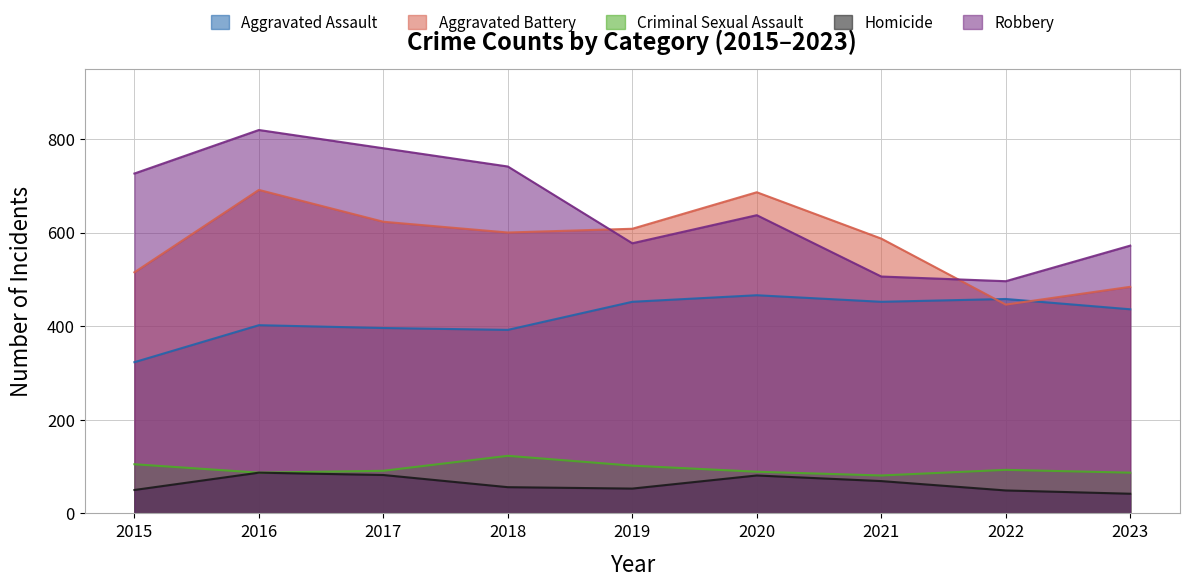

What is the value of the Homicide point at the 4th from the left?

56